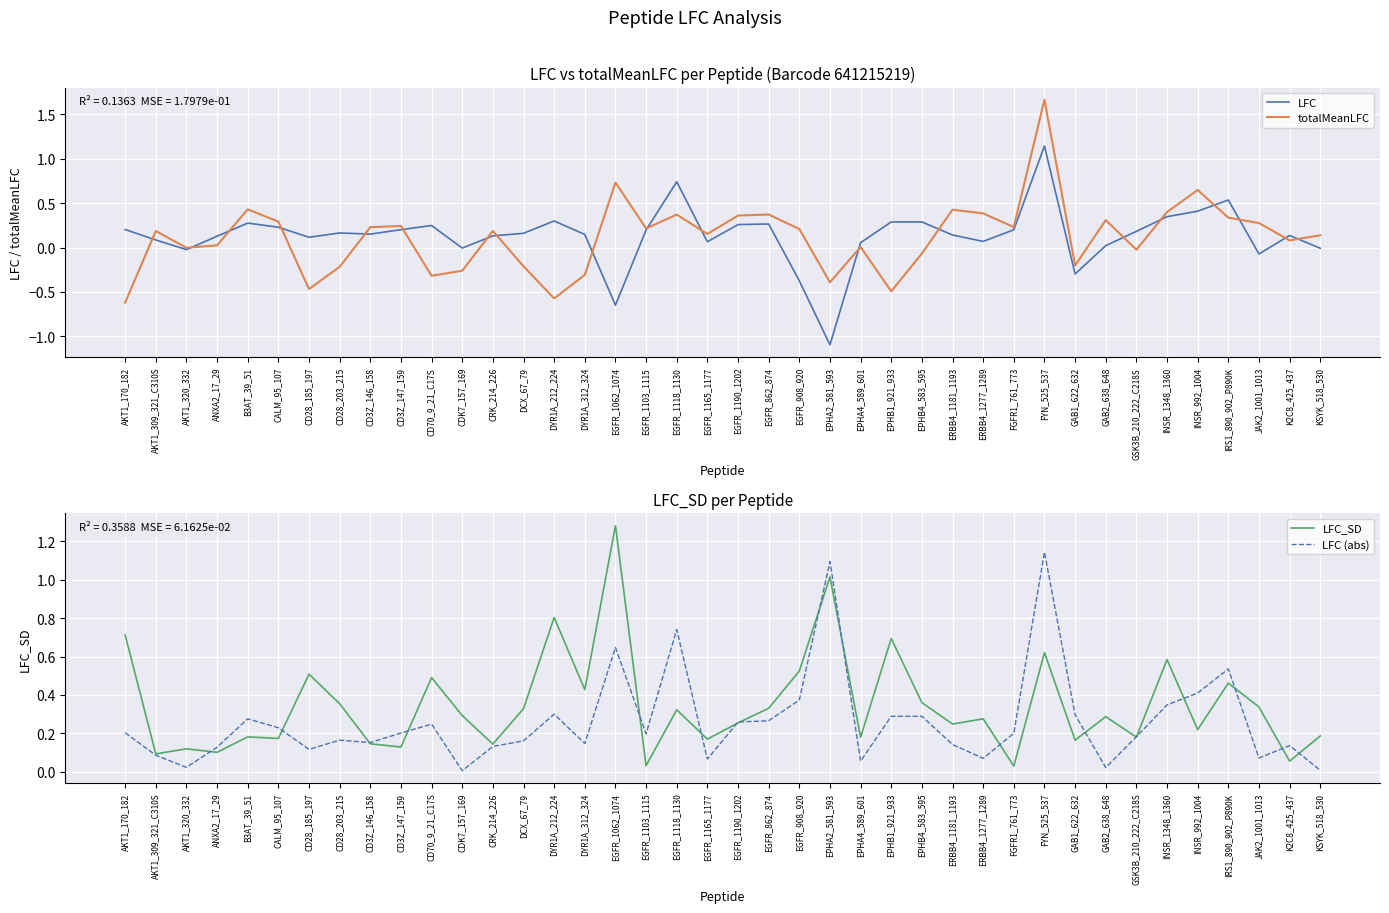

Is the value of totalMeanLFC at GAB1_622_632 greater than the value of LFC at CD3Z_147_159?

No